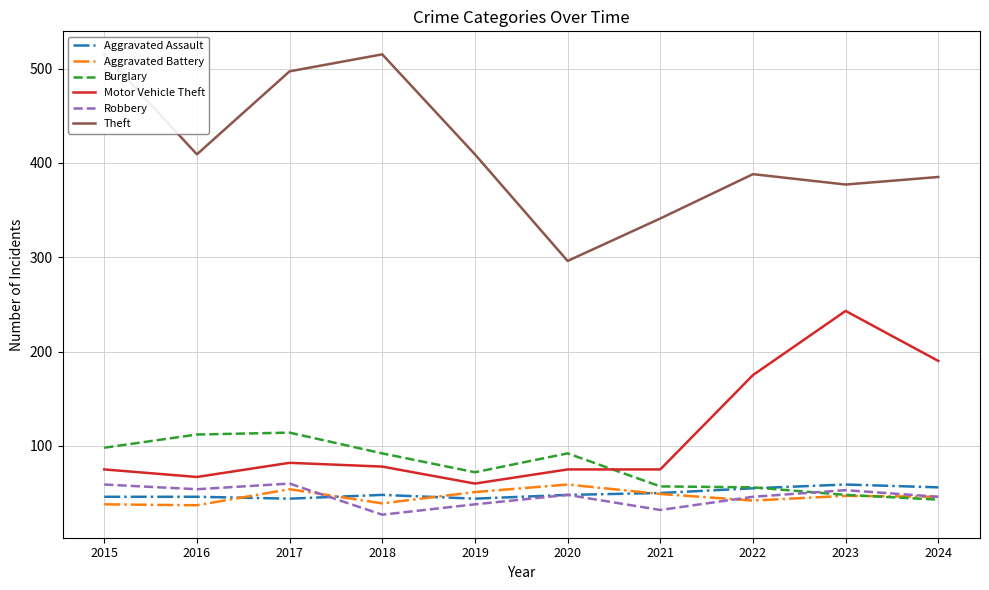

Is the value of Burglary at 2021 greater than the value of Motor Vehicle Theft at 2015?

No